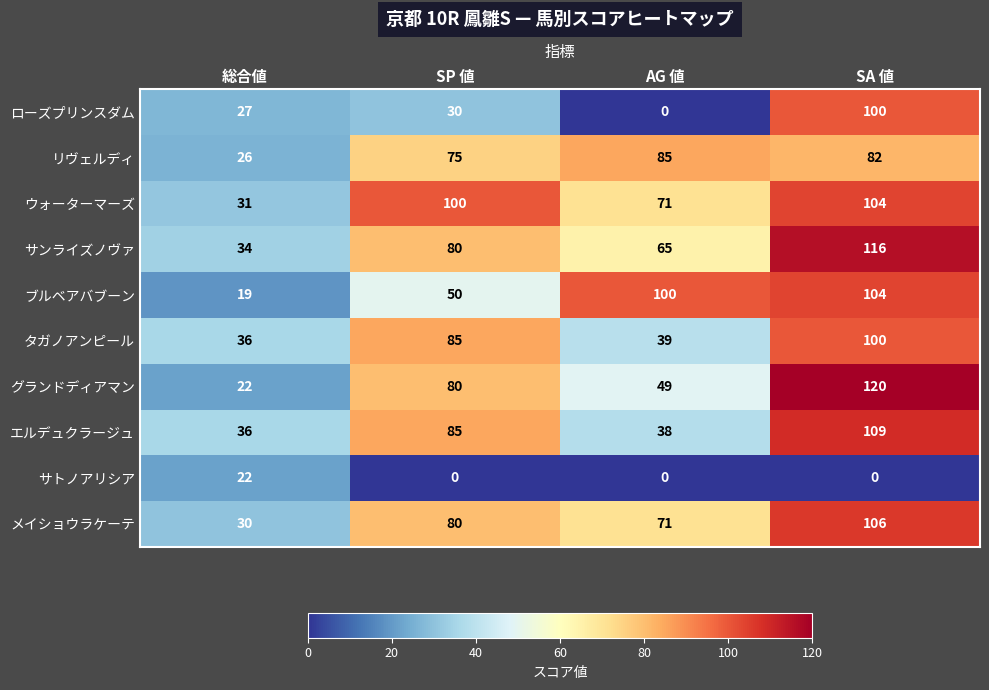

Read the タガノアンピール value at 総合値, to the nearest 5.

35